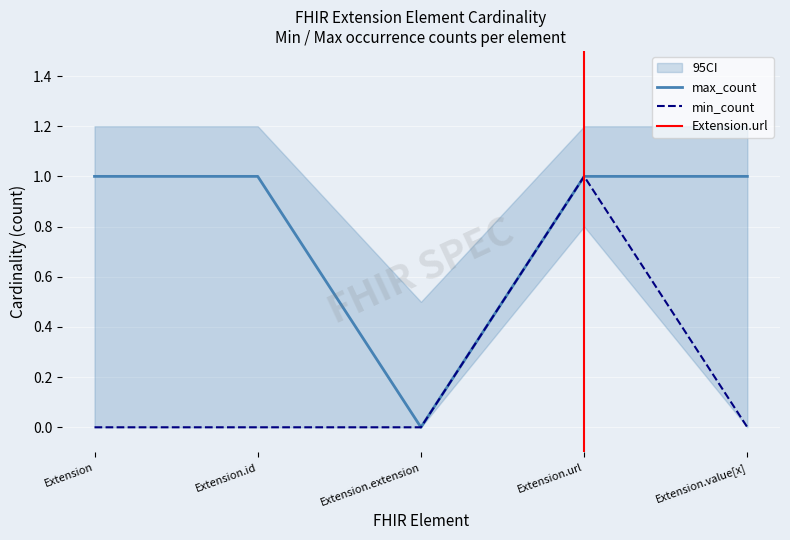

True or false: min_count has a value of 0 at Extension.extension.

True